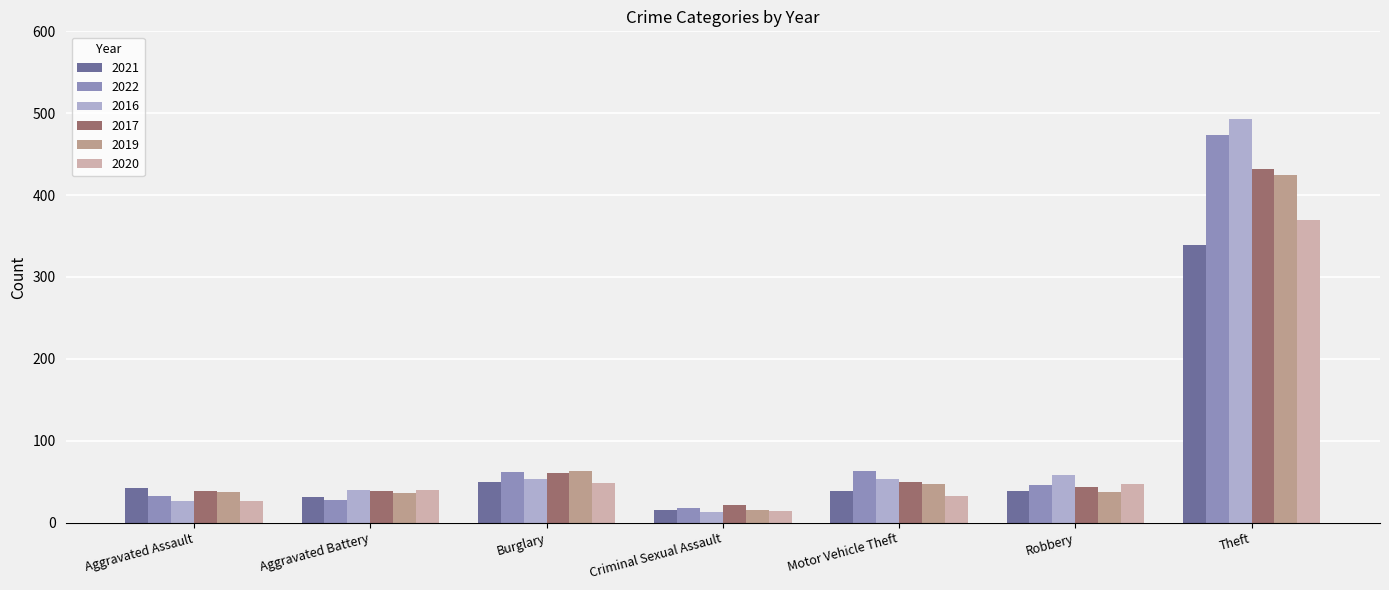

Which series has the largest range (max minus min)?

2016